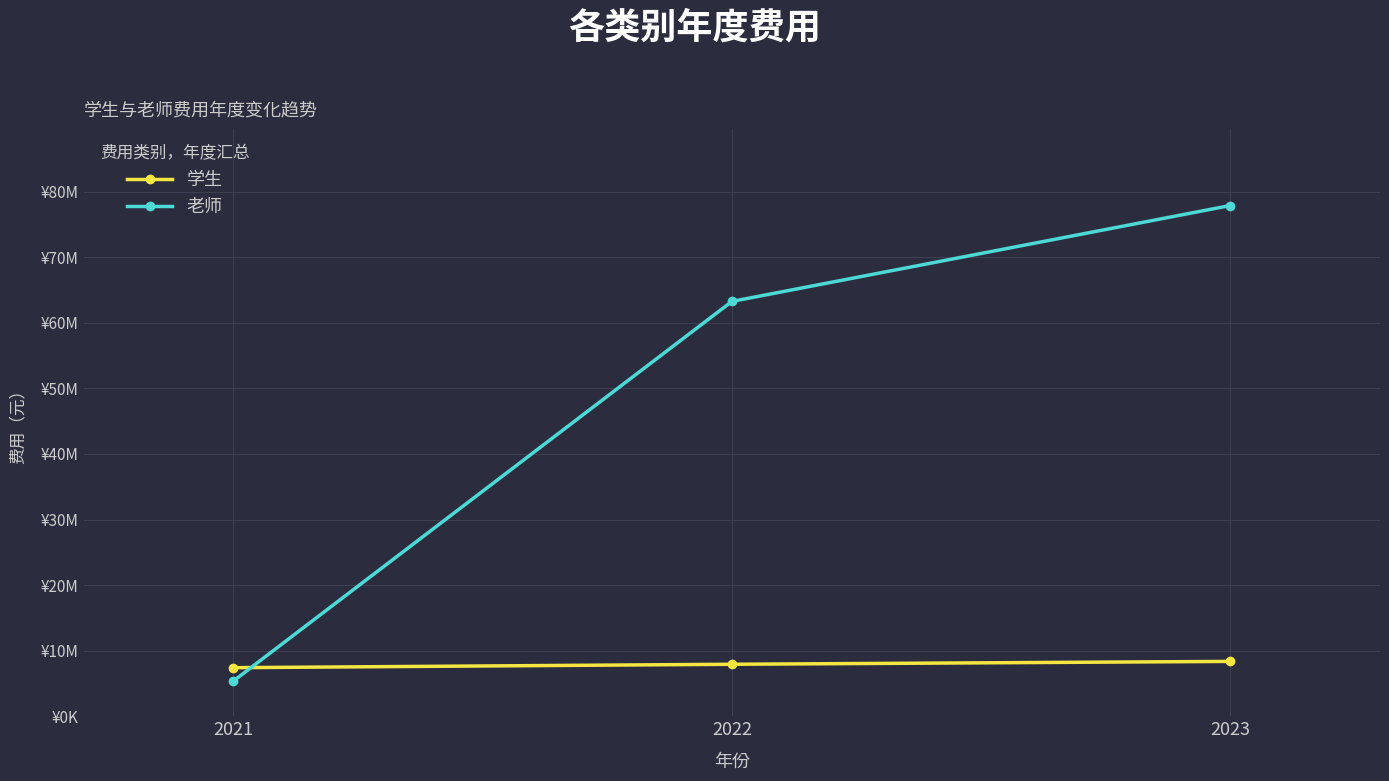

Between 2023 and 2021, which is larger?

2023